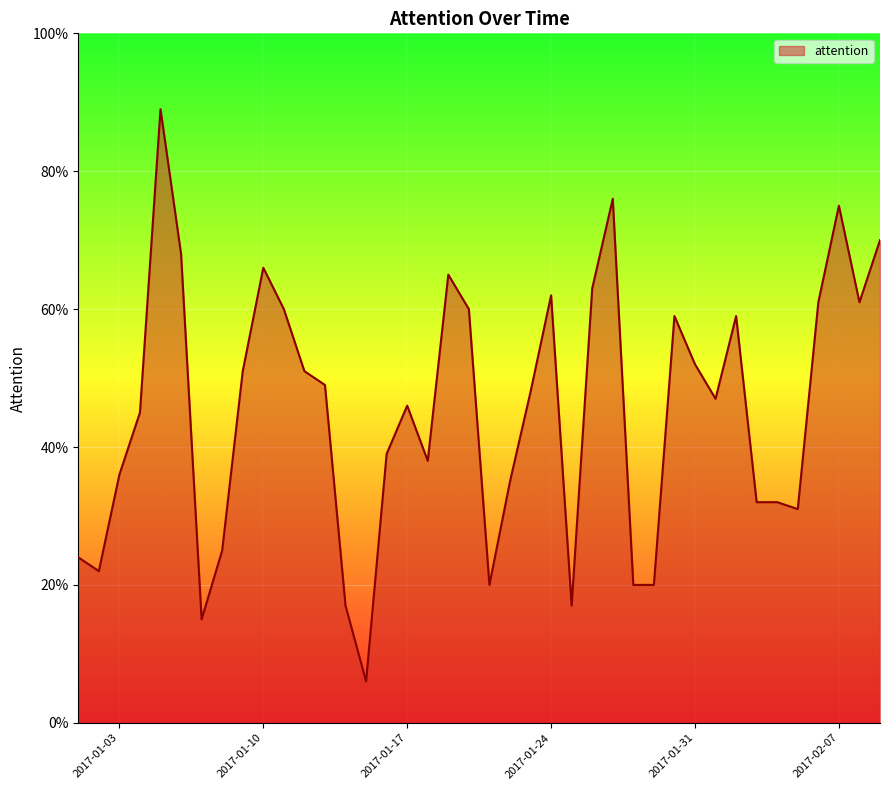

What is the sum of all values?

1812